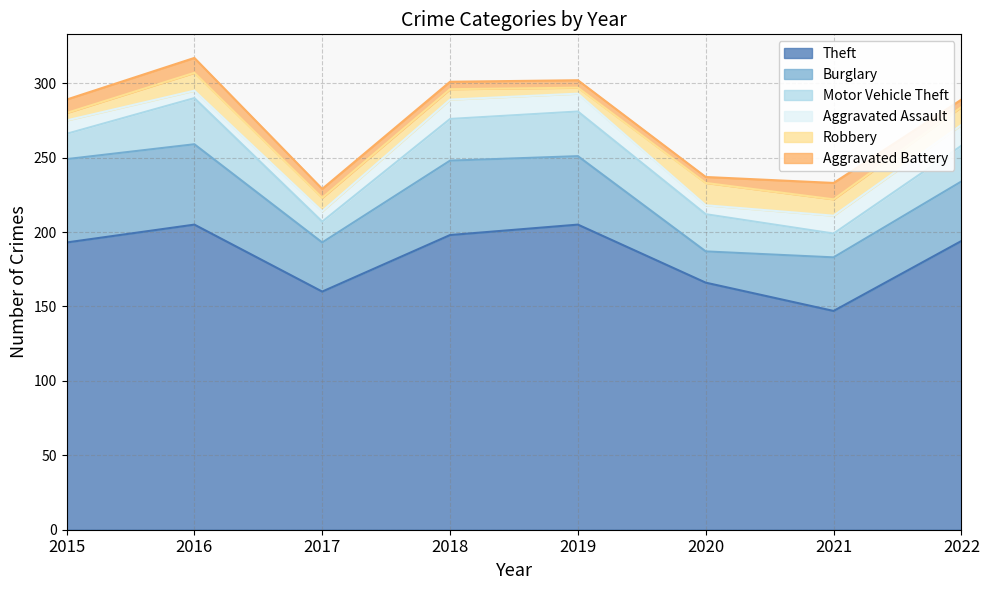

What is the difference between the highest and lowest values at 2022?

189